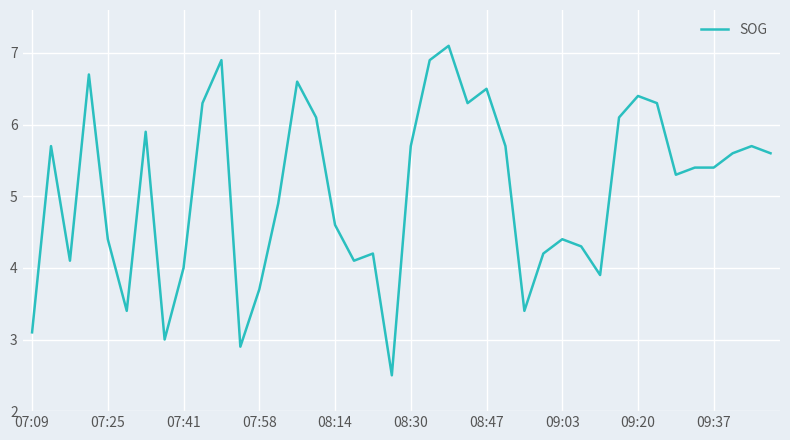

What is the difference between the maximum and minimum values?

4.6